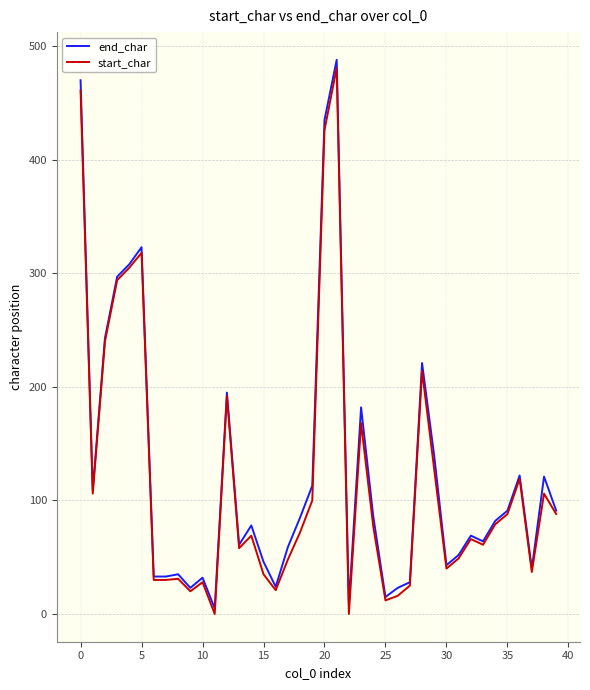

The end_char series shows 13 at 26. True or false?

False